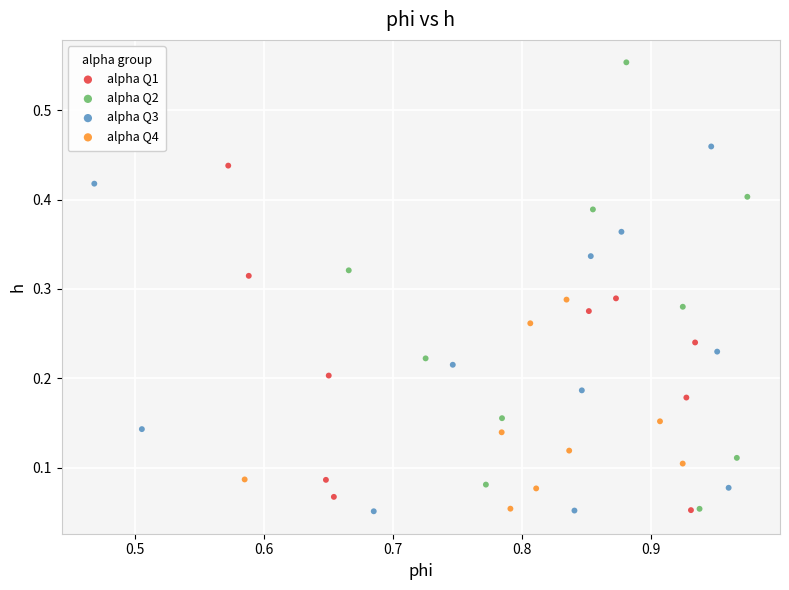

Which series contains the highest Y value?

alpha Q2